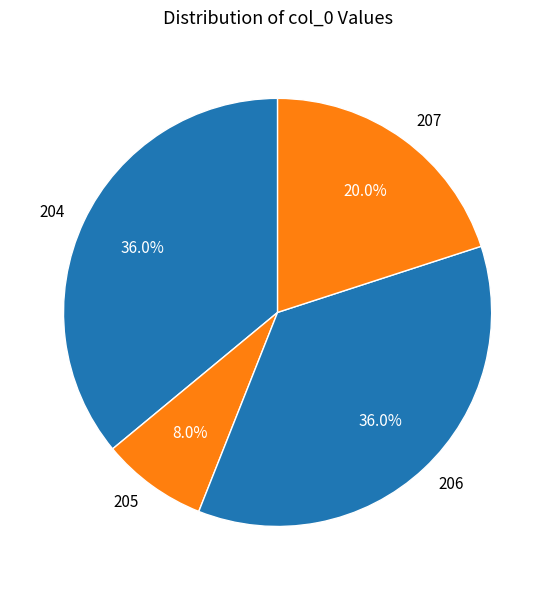

How many slices are in this pie chart?

4